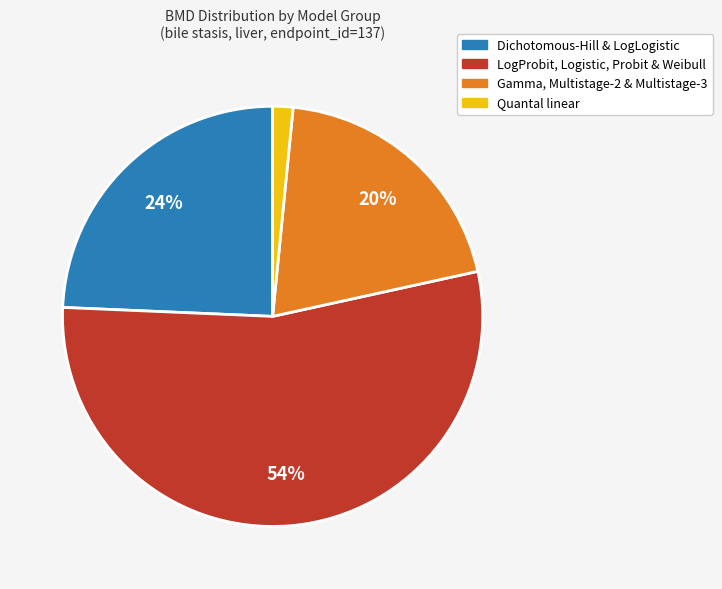

How many segments does this pie chart have?

4